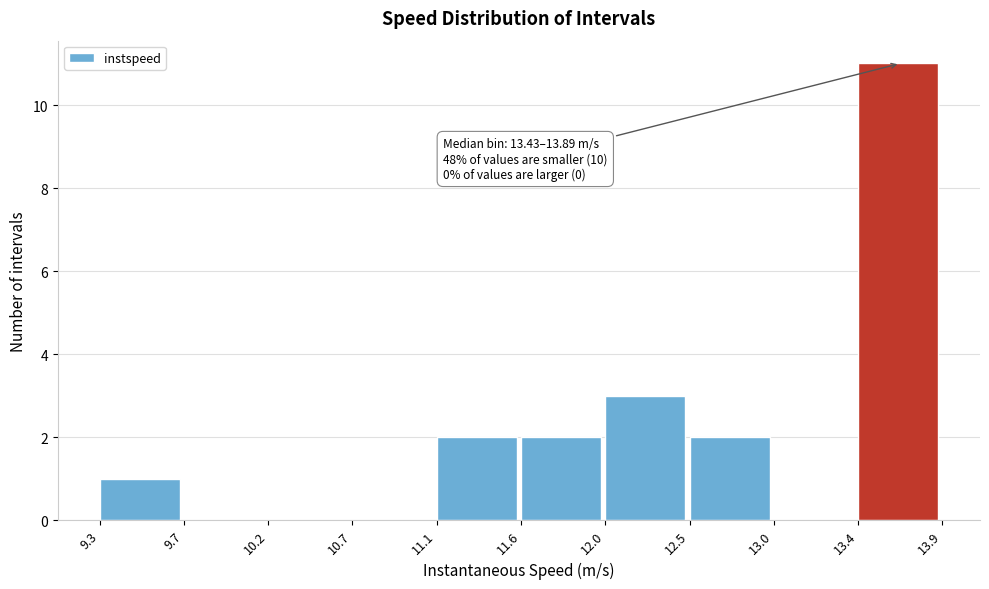

Over which range of the x-axis is the bar tallest?

13.4 to 13.9